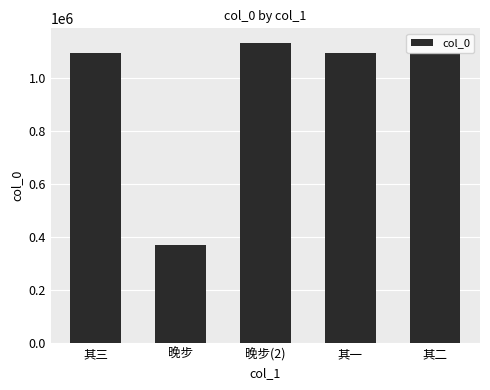

Which label corresponds to the largest value in the chart?

晚步(2)